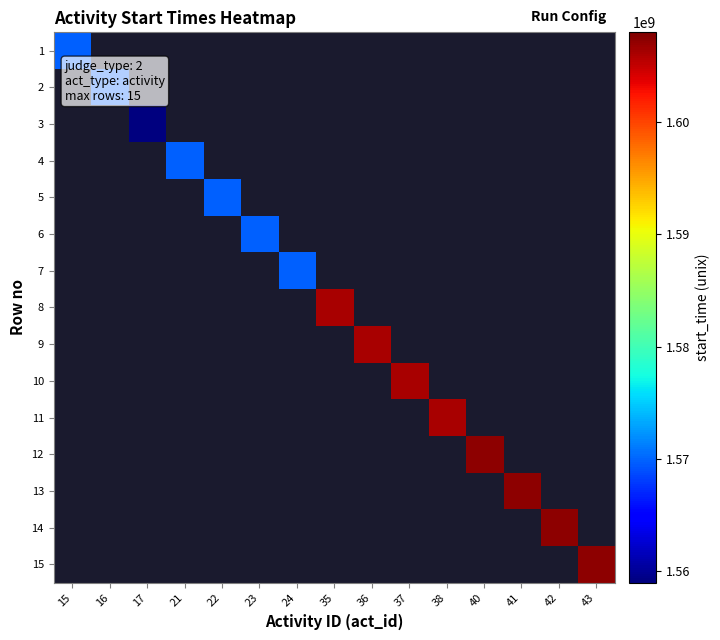

Is the value of 6 at 15 greater than the value of 11 at 43?

No